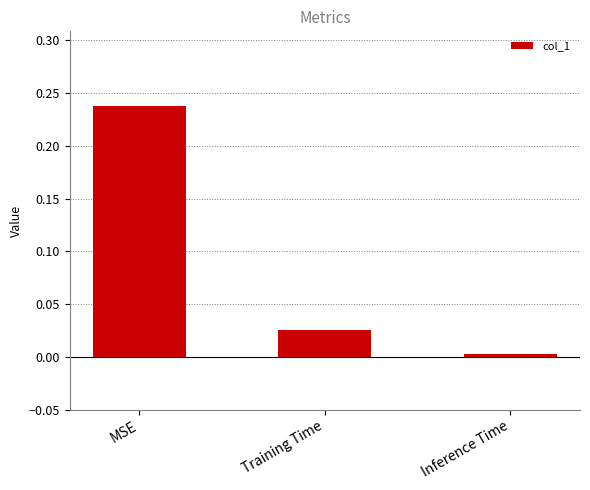

The chart shows a value of 0.0 at Inference Time. True or false?

True